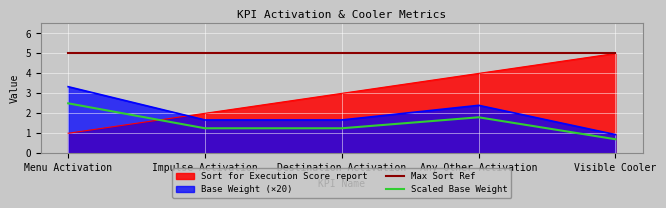

What is the label of the 1st point from the left?

Menu Activation